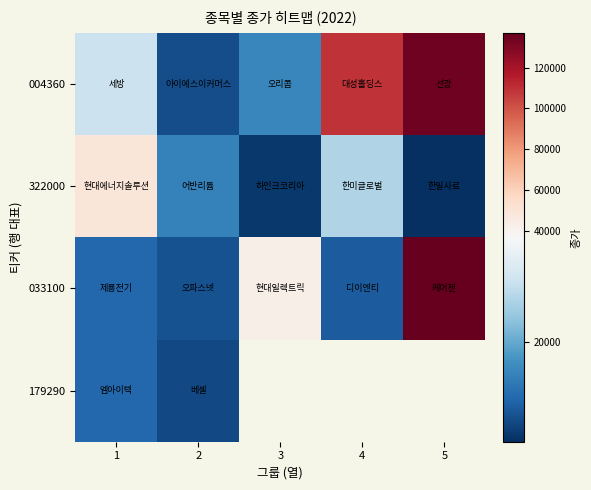

Is it true that 179290 equals 16918.1 at 1?

False